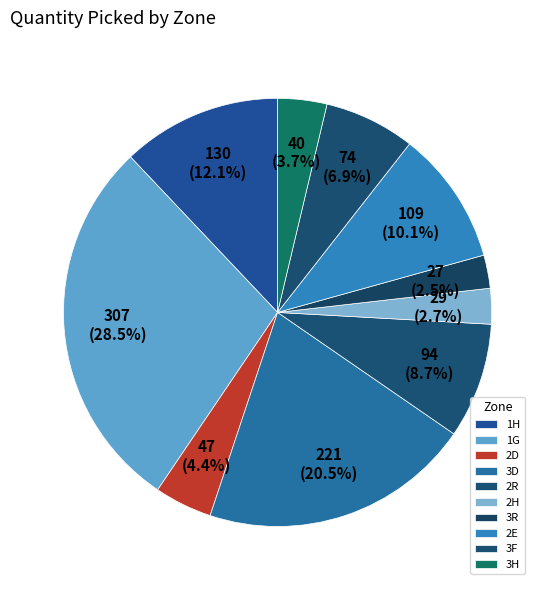

To the nearest percent, what is the average slice percentage?

10%